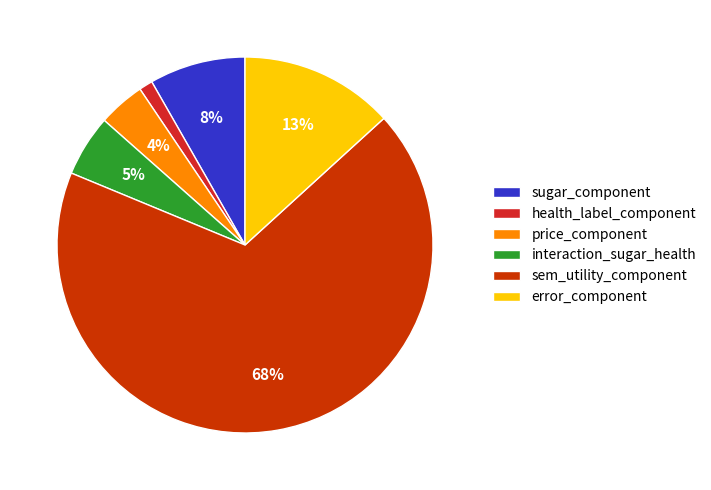

How many slices are in this pie chart?

6